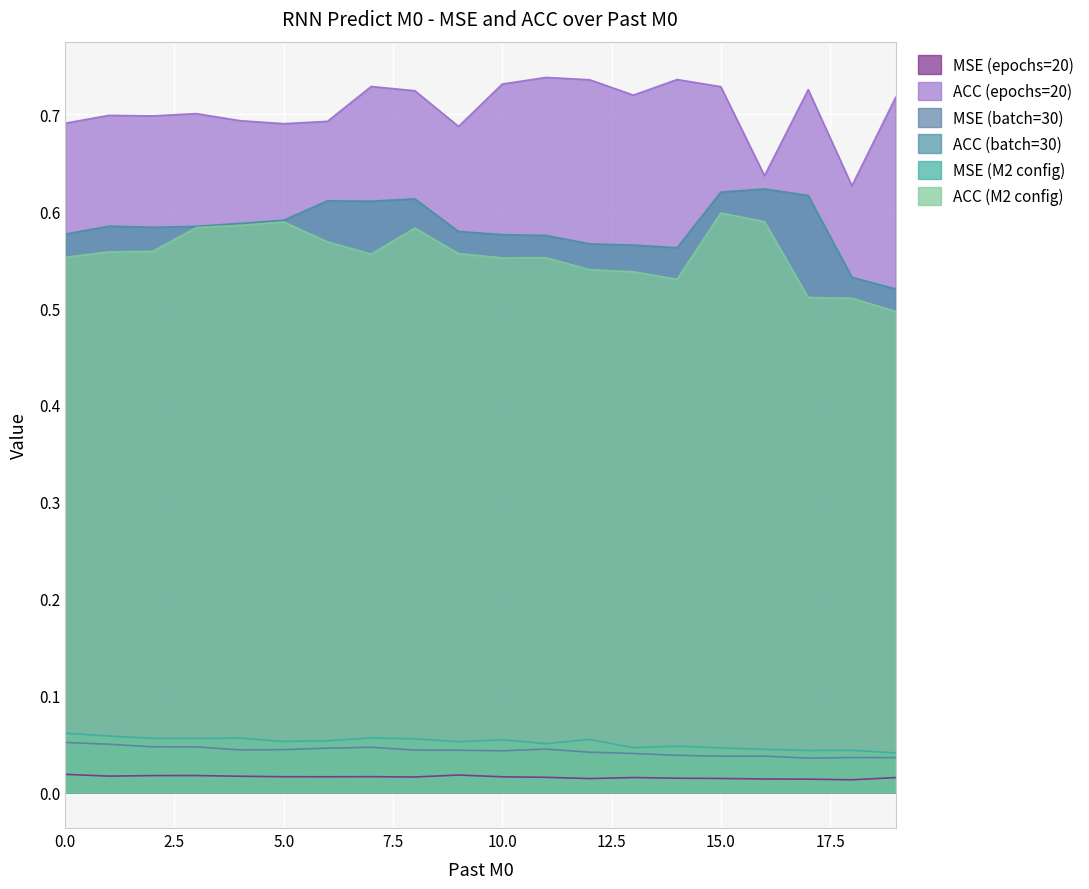

What is the maximum value shown in the chart?

0.7